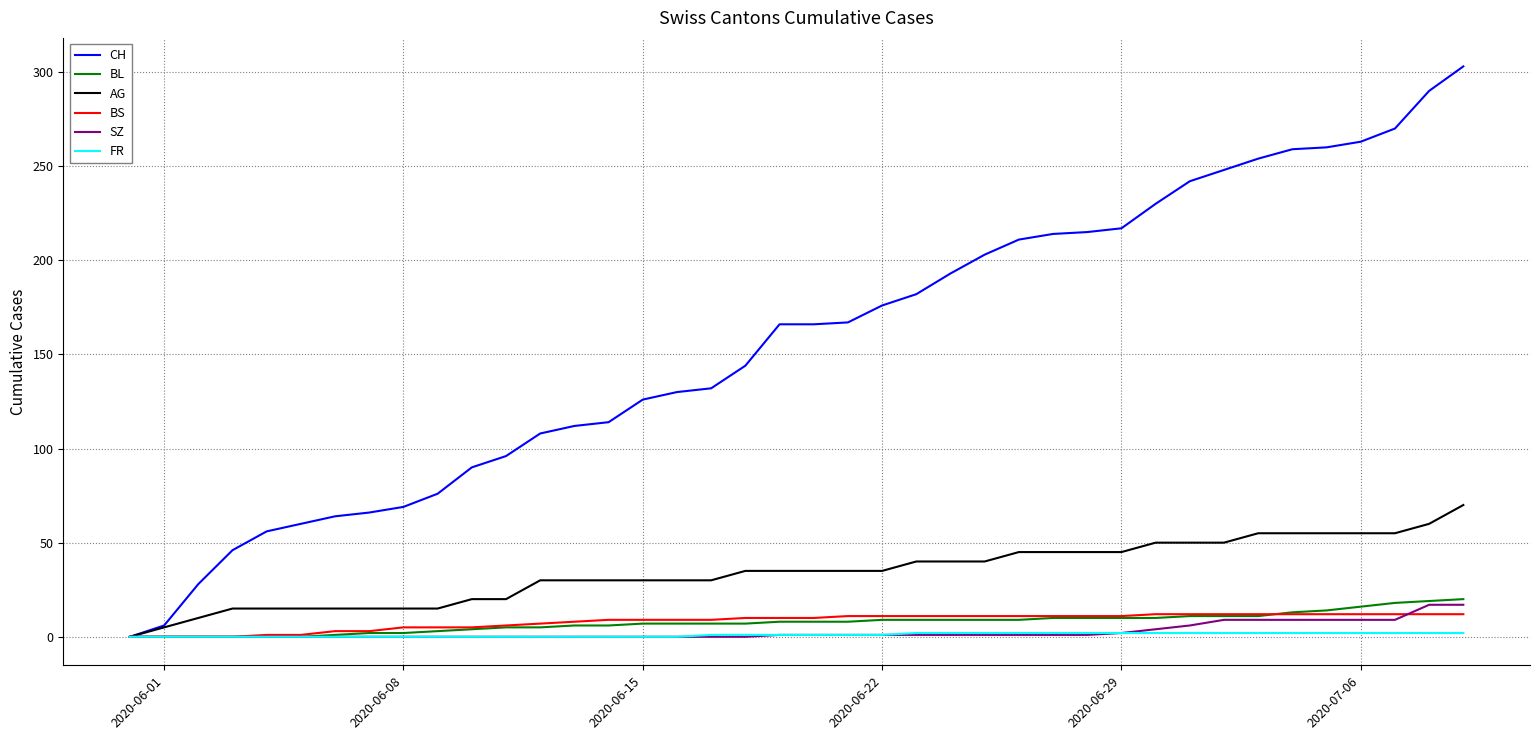

Which series has the largest total across all categories?

CH